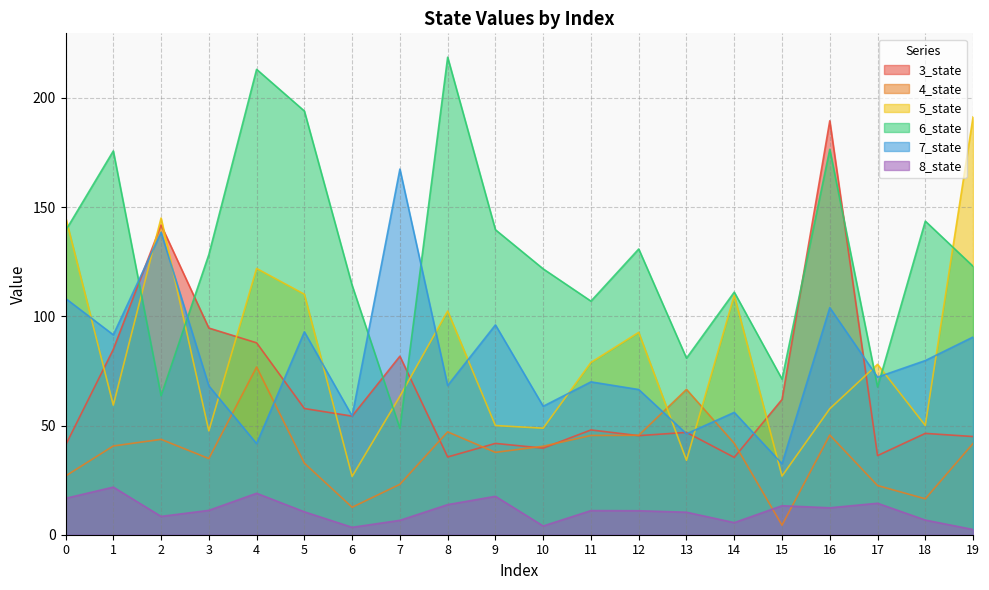

True or false: 7_state and 3_state intersect in this chart.

True